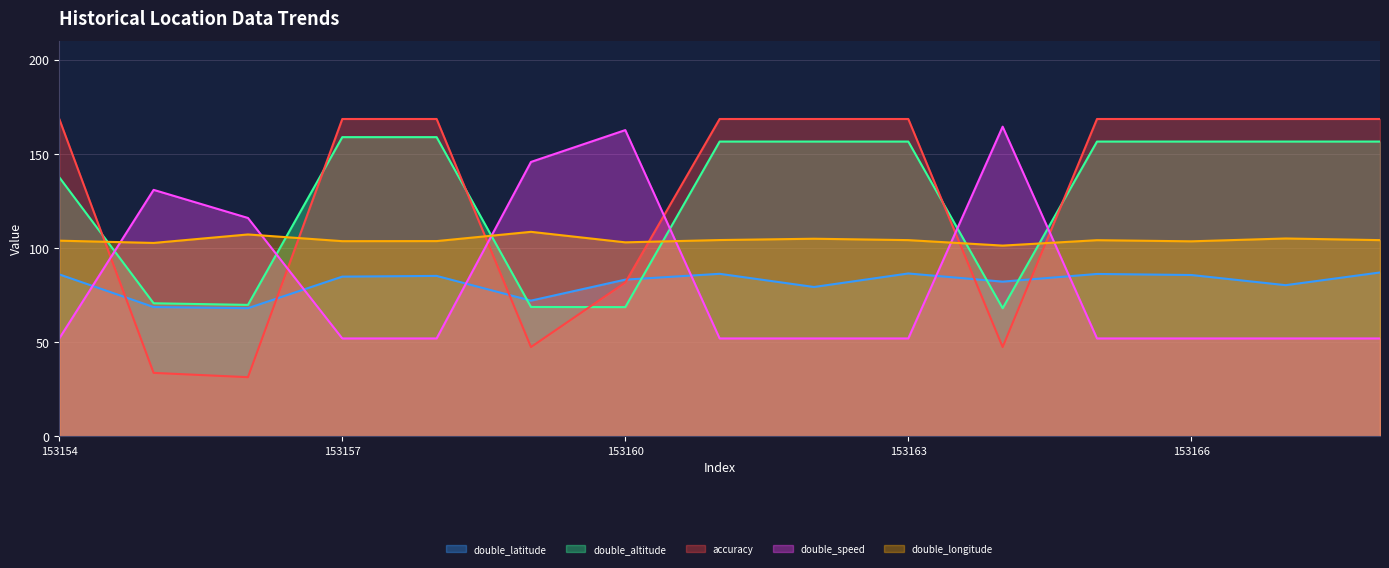

What are all the series names shown in the legend?

double_latitude, double_altitude, accuracy, double_speed, double_longitude